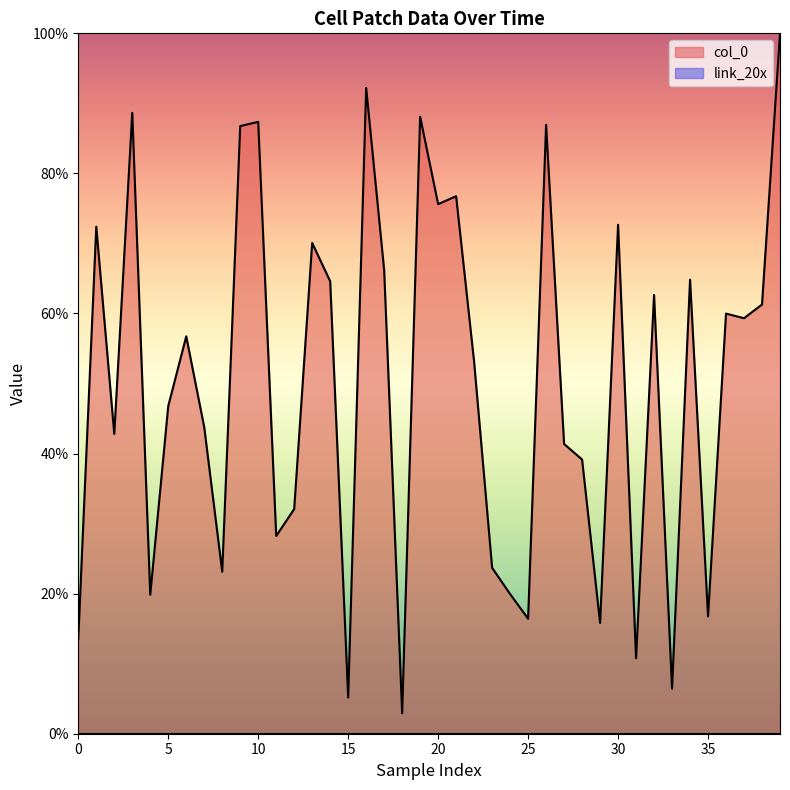

What is the change in value from 2017-10-02 to 2017-10-05?

-12.3